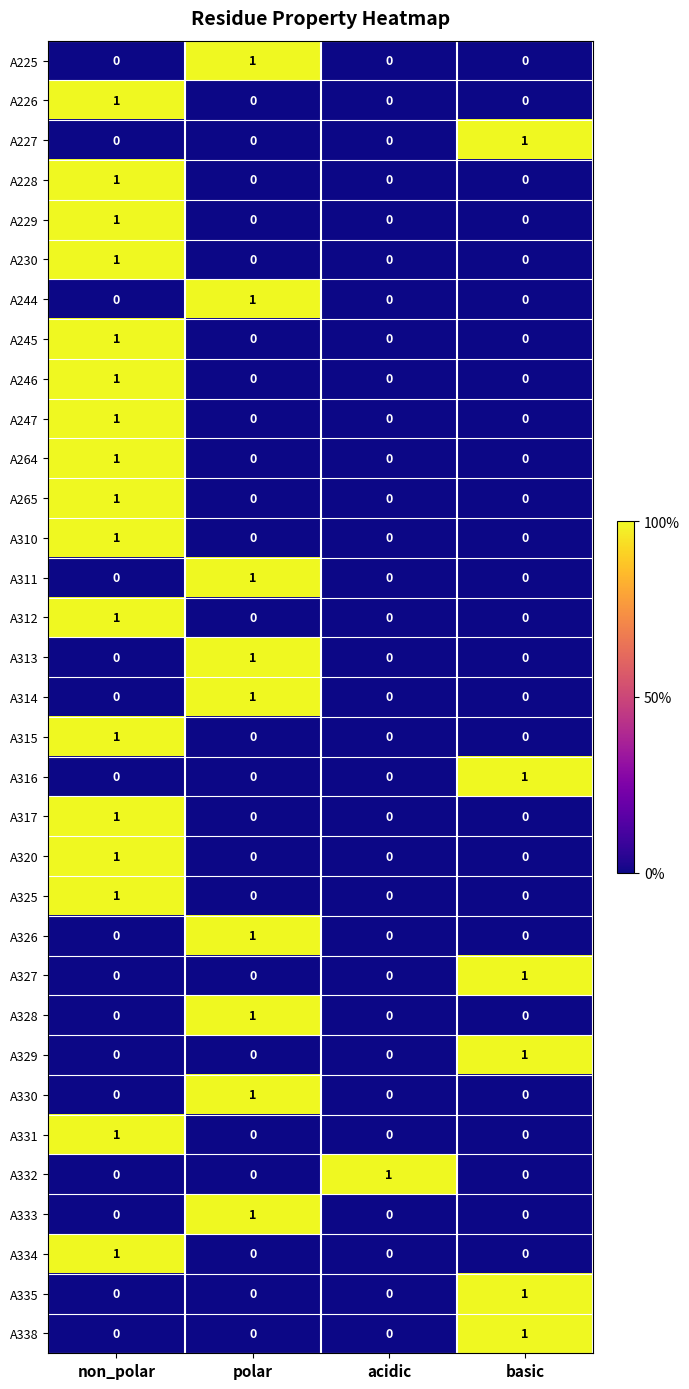

The A332 series shows 0 at non_polar. True or false?

True